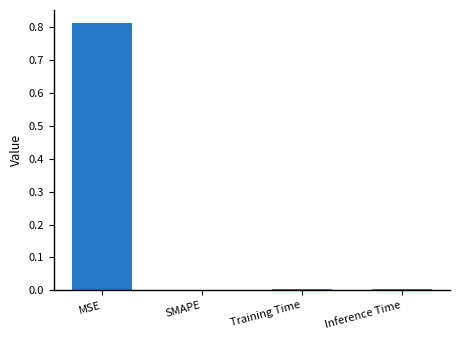

Is it true that the value at MSE is 1.2?

False